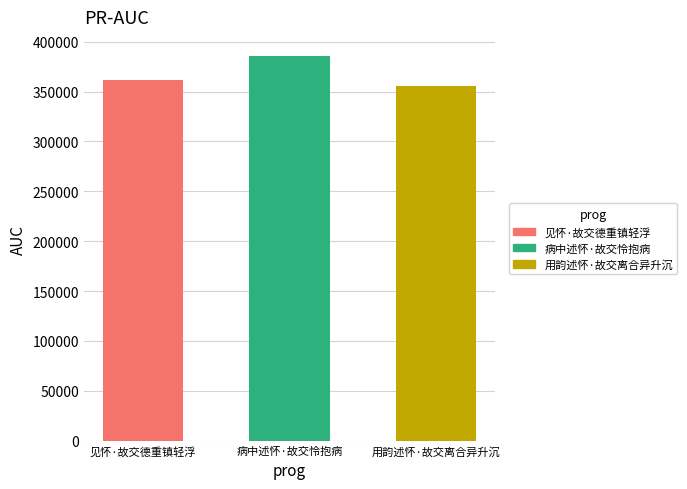

Rank the categories by value from highest to lowest.

病中述怀·故交怜抱病, 见怀·故交德重镇轻浮, 用韵述怀·故交离合异升沉